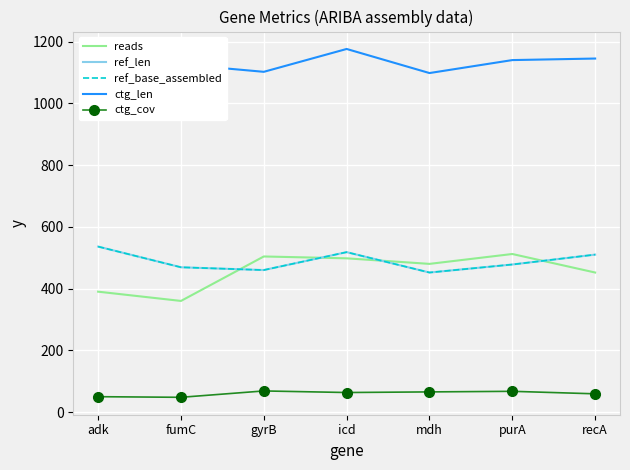

Between adk and mdh, which is larger?

mdh